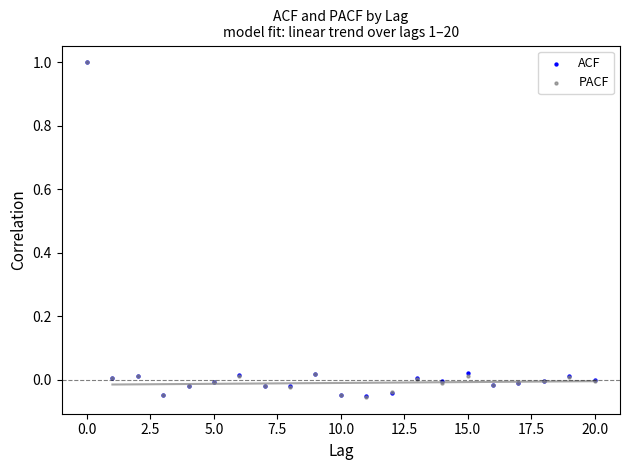

What are all the series names shown in the legend?

ACF, PACF